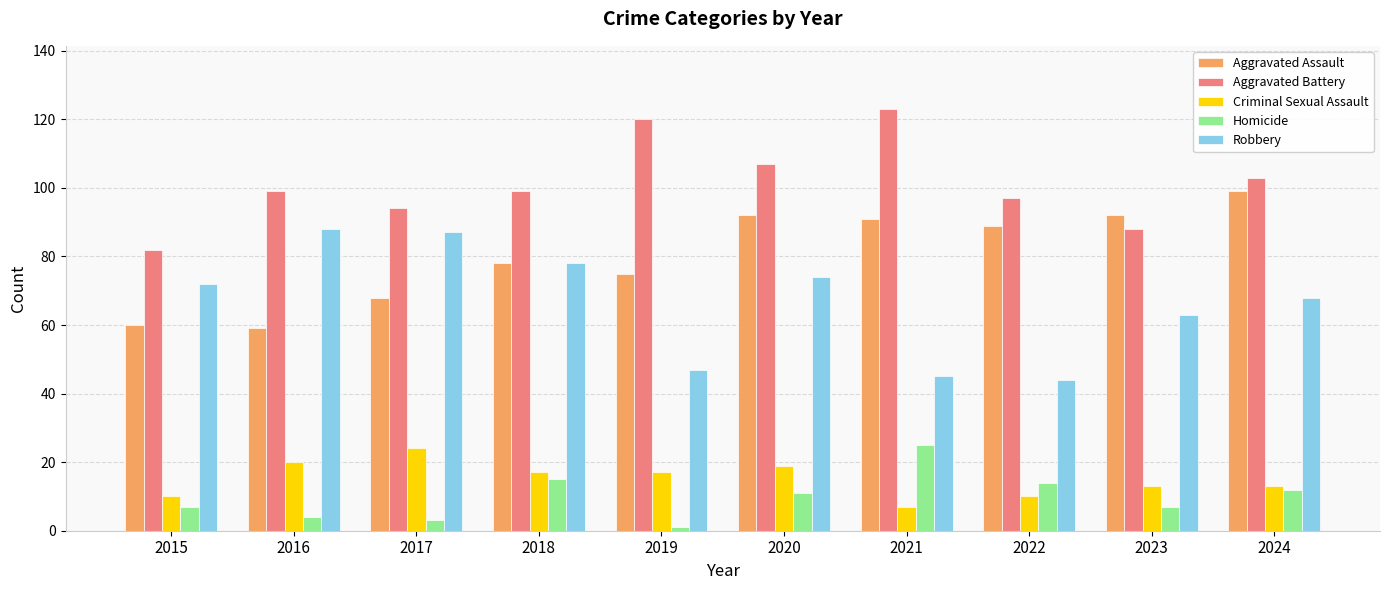

What is the difference between the second highest and minimum values in the Robbery series?

43